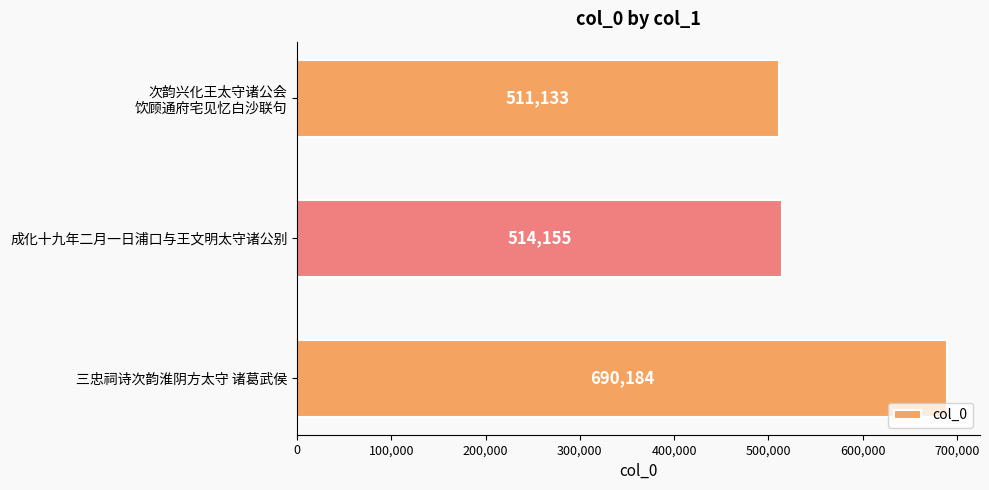

True or false: the data shows 269421 at 三忠祠诗次韵淮阴方太守 诸葛武侯.

False